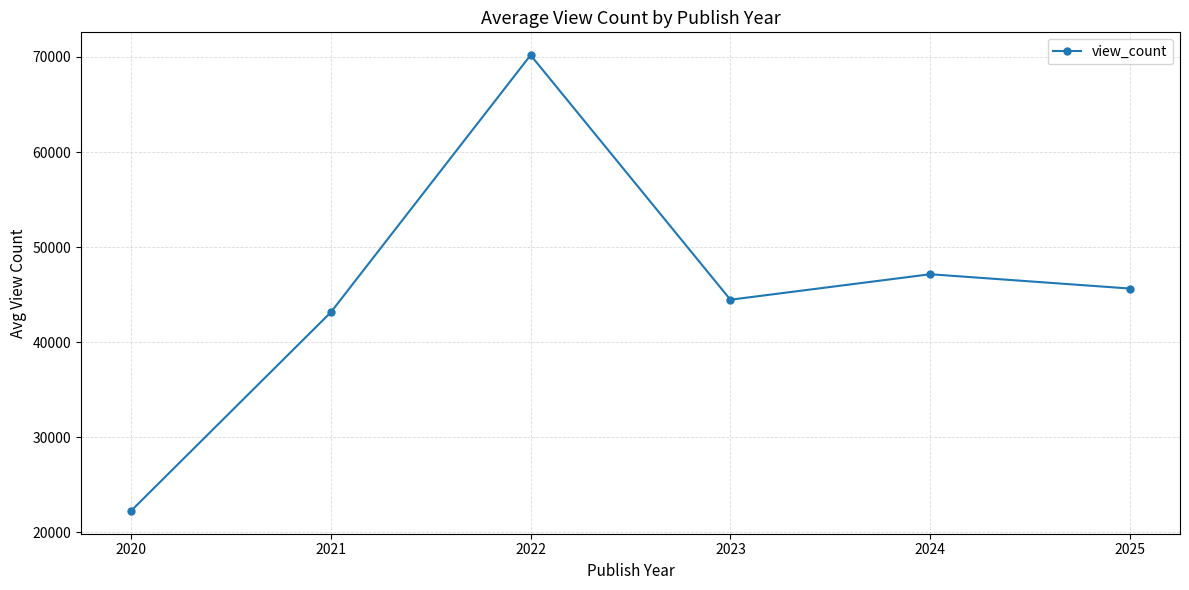

Where does the data first go above 45638?

2022